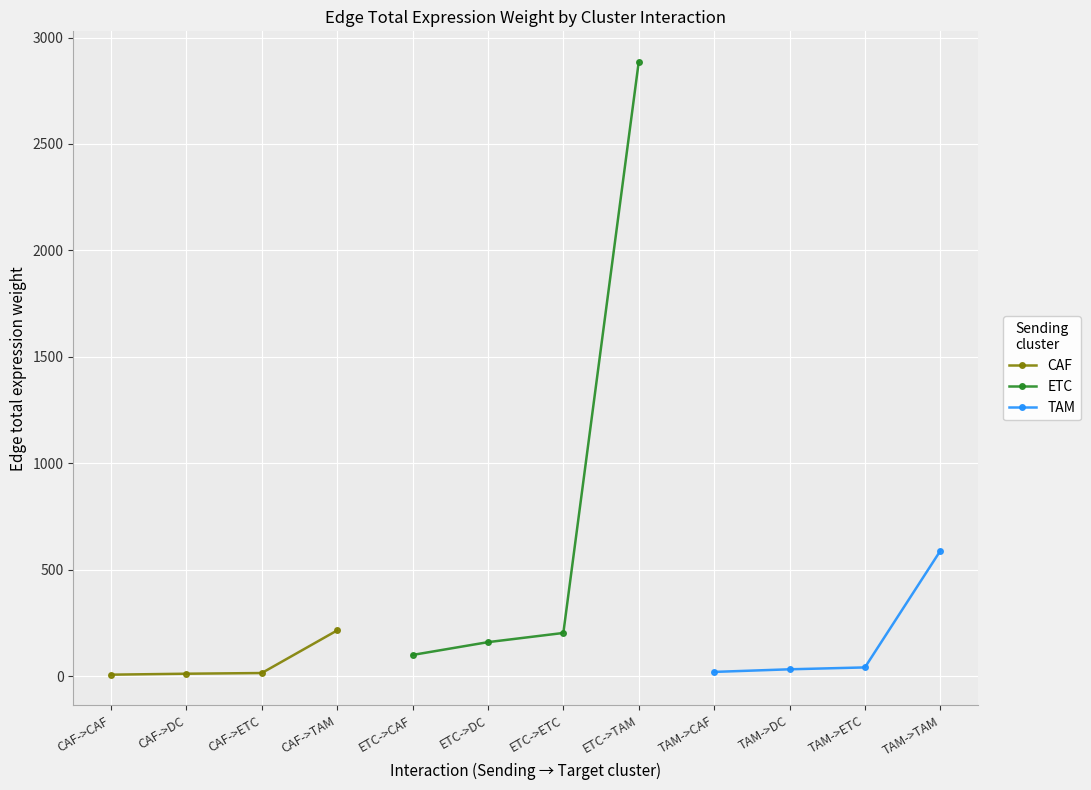

True or false: CAF has more than 1 points higher than both neighbors.

False